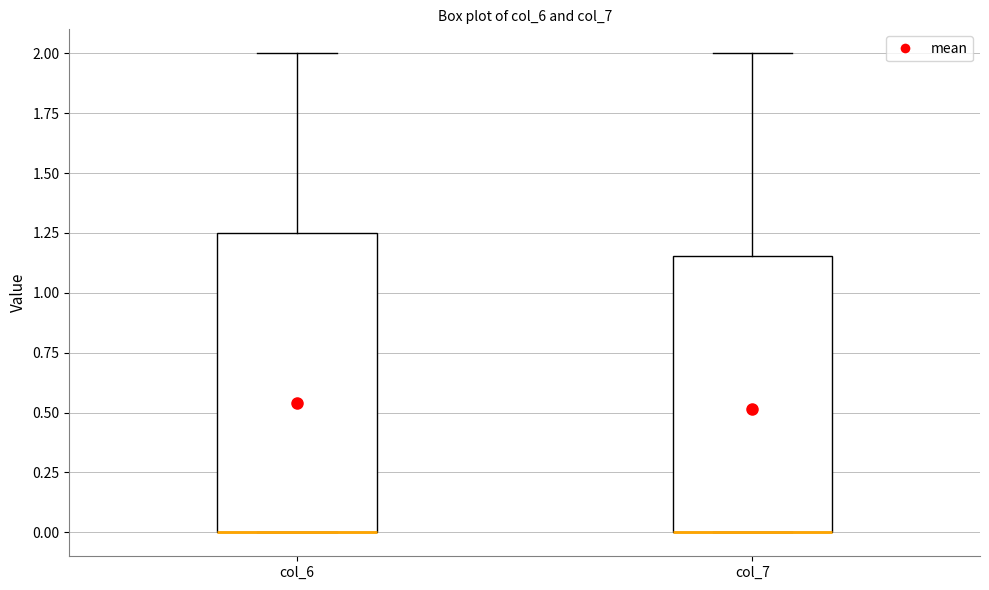

Where does the upper whisker of the box for col_6 end on the y-axis? The values are not printed on the chart, so give them approximately, as read against the axis.

2.00